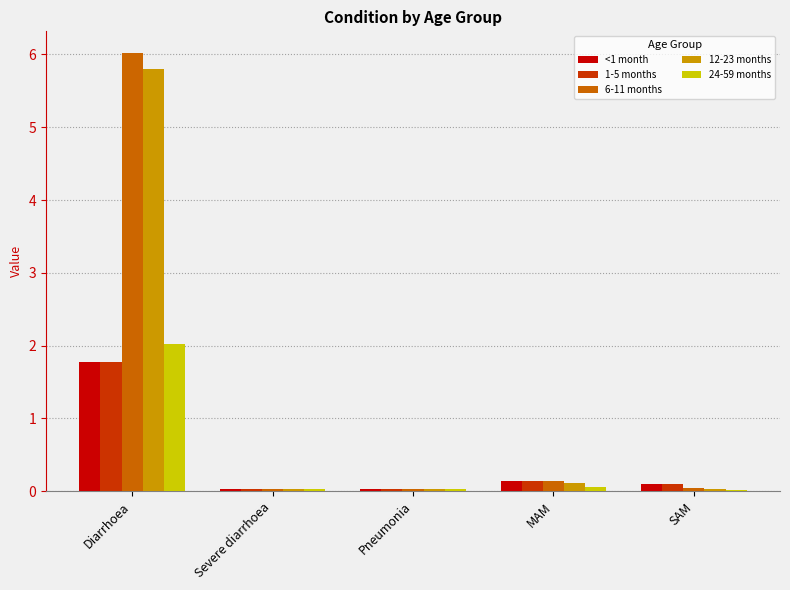

Which label corresponds to the largest value in the chart?

Diarrhoea